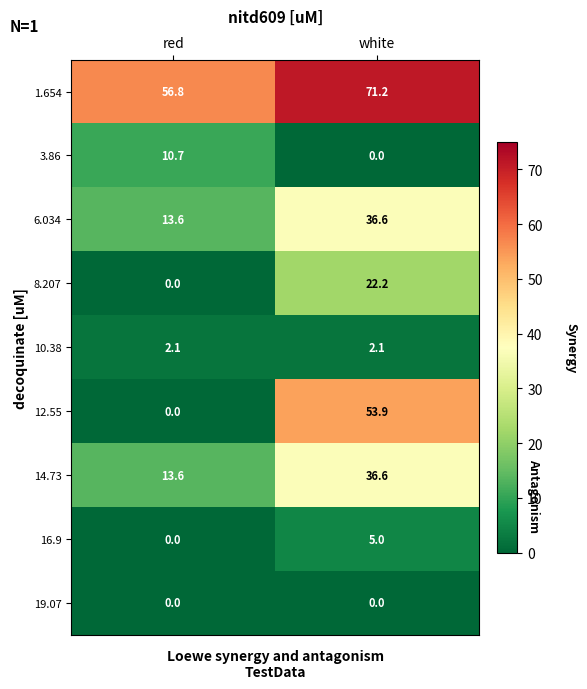

How many data points in 3.86 are above 10?

1